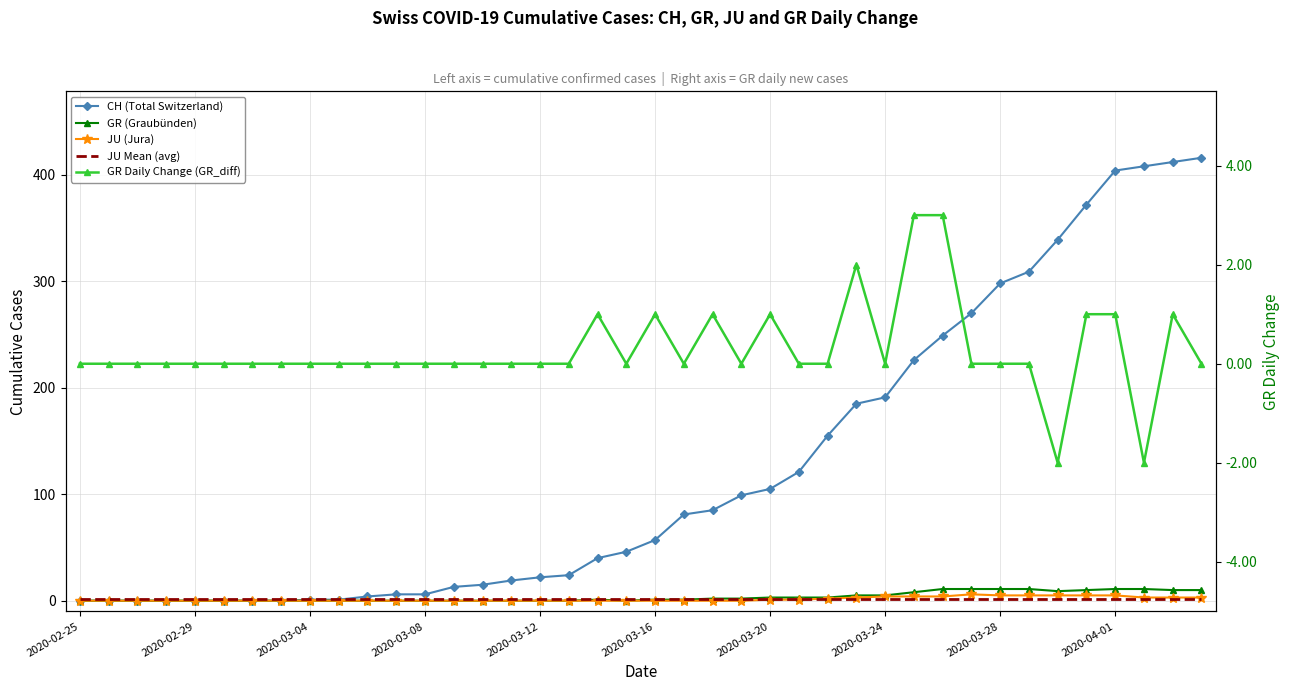

What position from the left is 39?

40